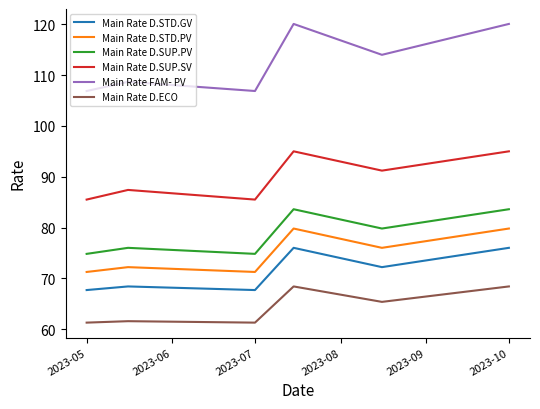

Which series has the largest total across all categories?

Main Rate FAM- PV